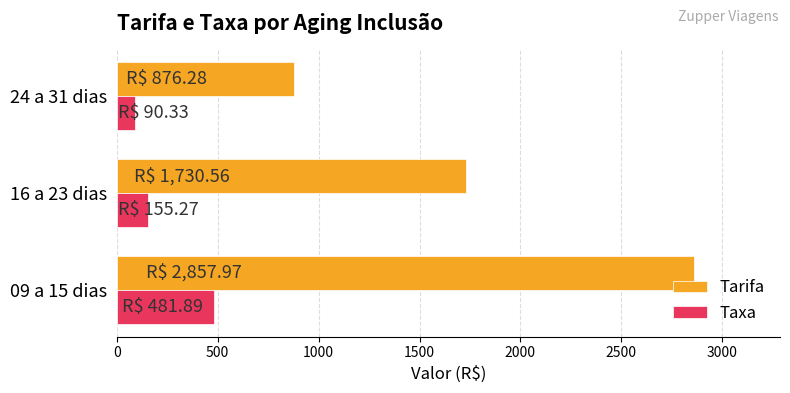

The value of Tarifa at 24 a 31 dias is 876.3. True or false?

True